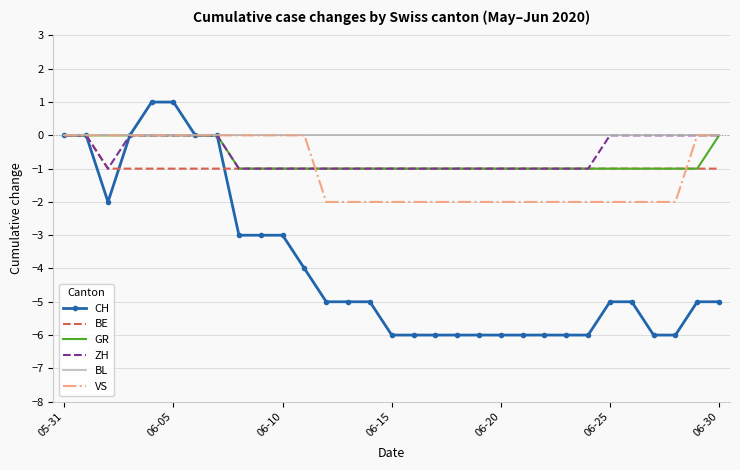

Which series has the largest total across all categories?

BL